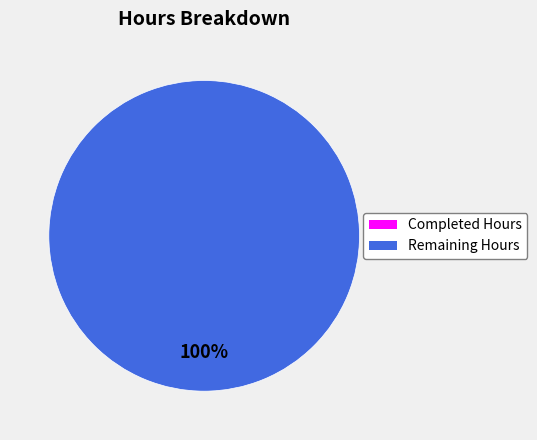

Is there a majority slice in this chart?

Yes